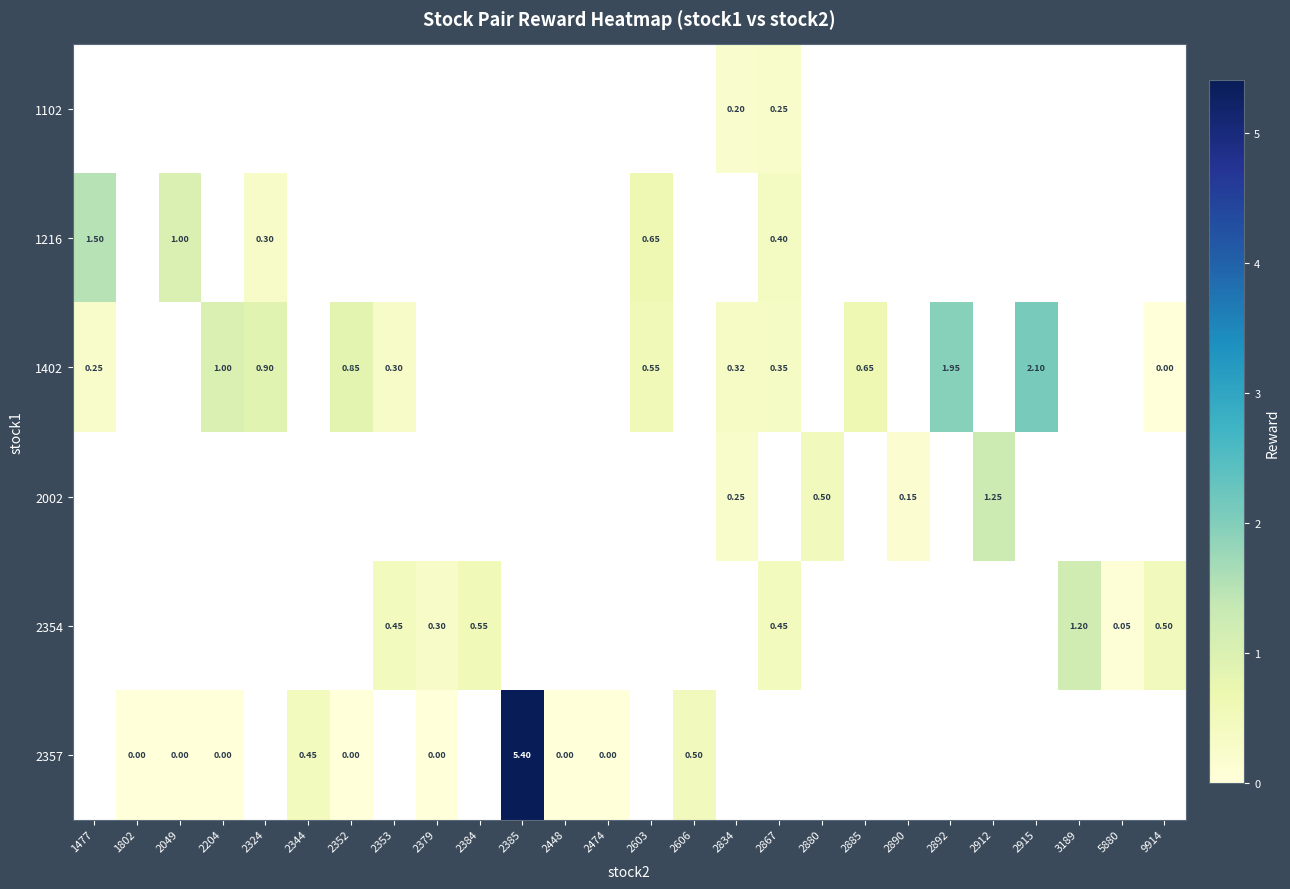

How many values in row_2 are above zero?

11